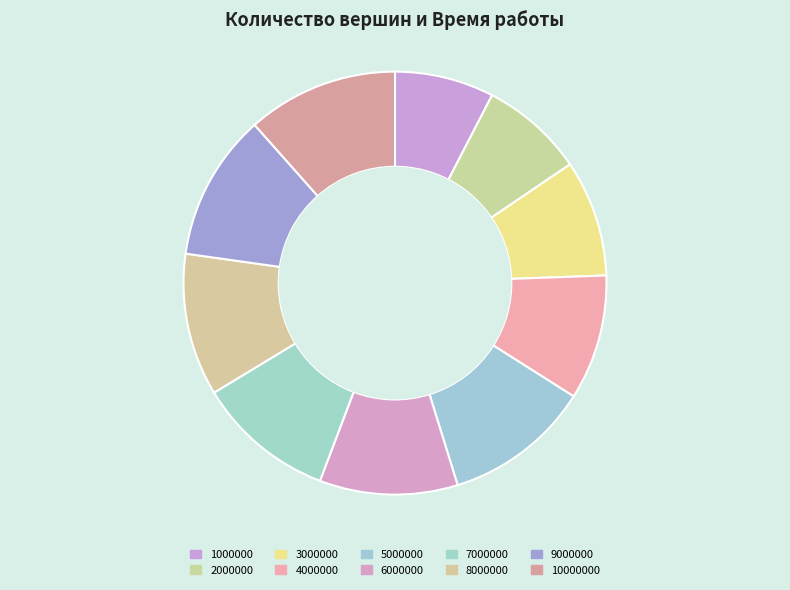

How many slices are in this pie chart?

10